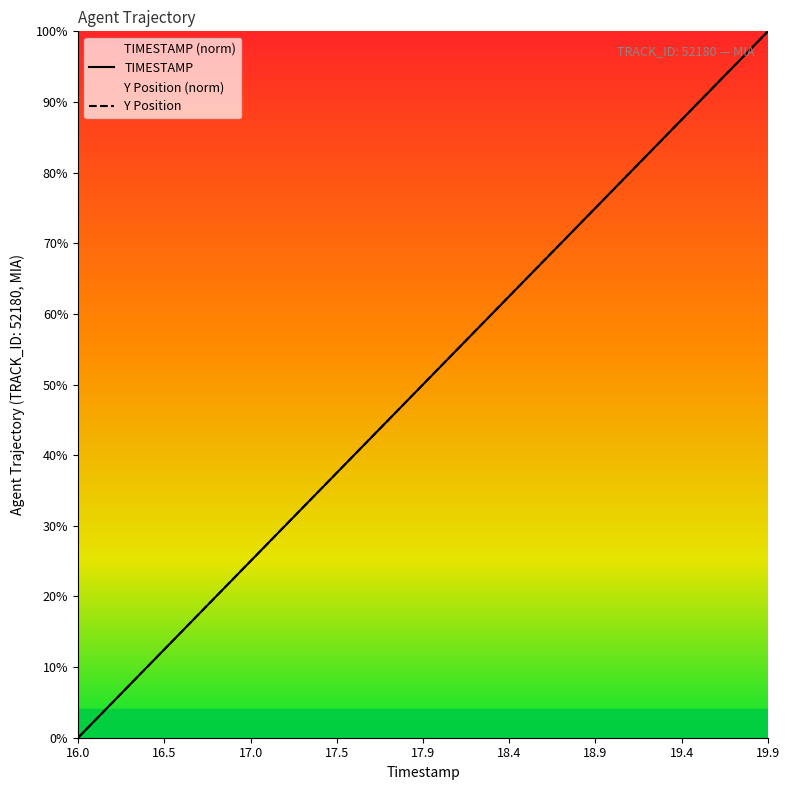

At how many categories does at least one series exceed 10?

36